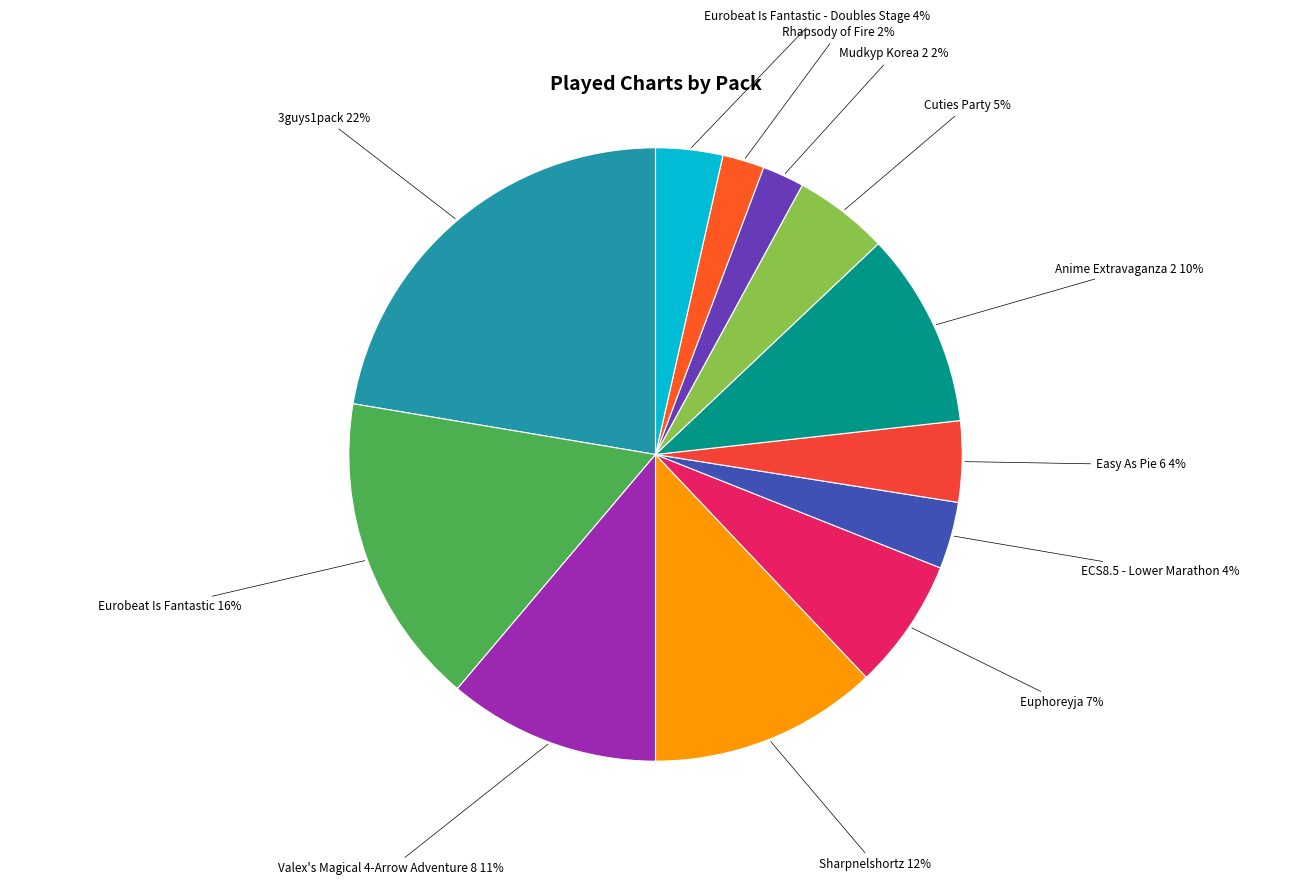

How many slices are in this pie chart?

12